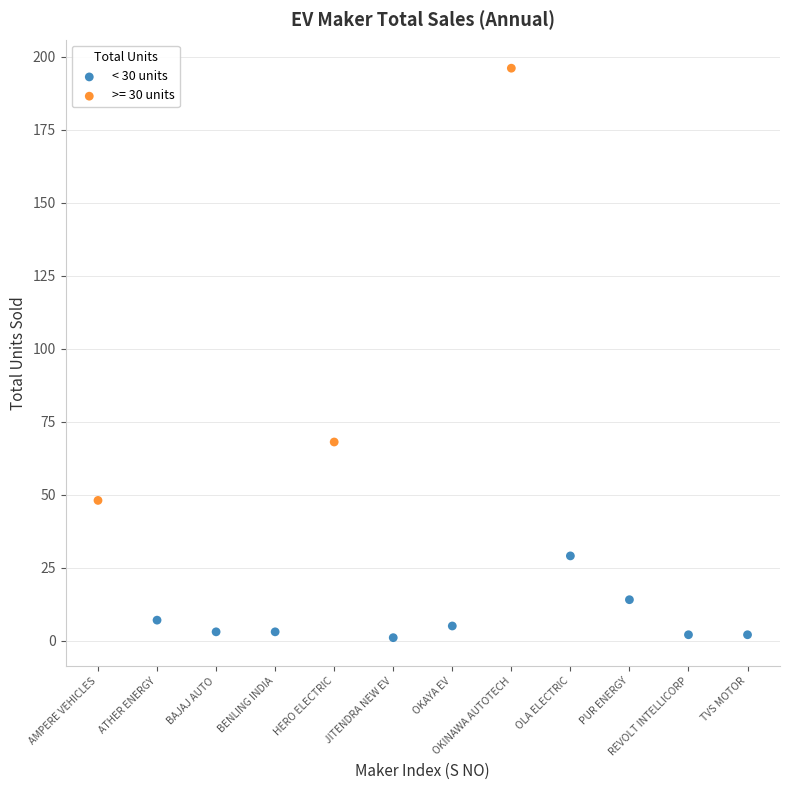

Which series has the largest Y range (max minus min)?

>= 30 units